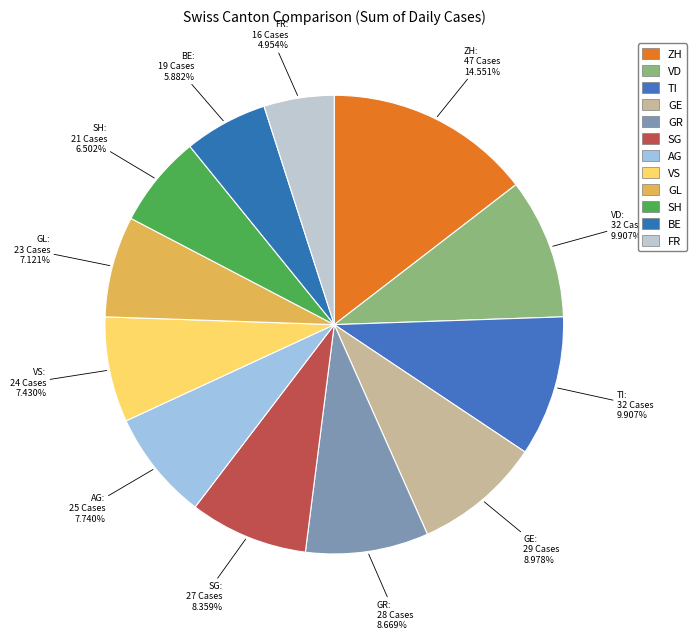

To the nearest percent, what is the difference between the GR and ZH slice percentages?

6%